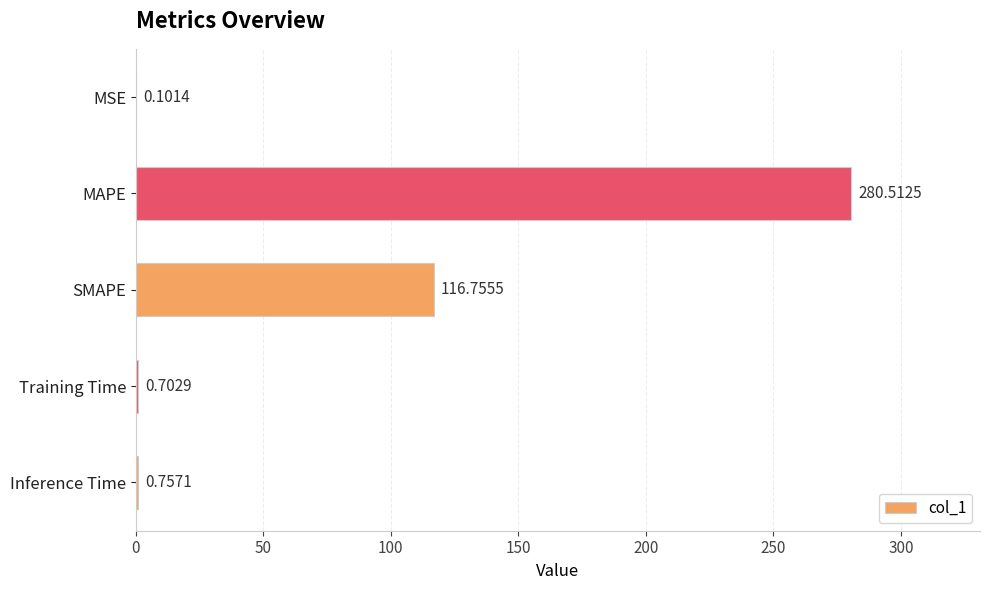

What is the sum of all values?

398.8